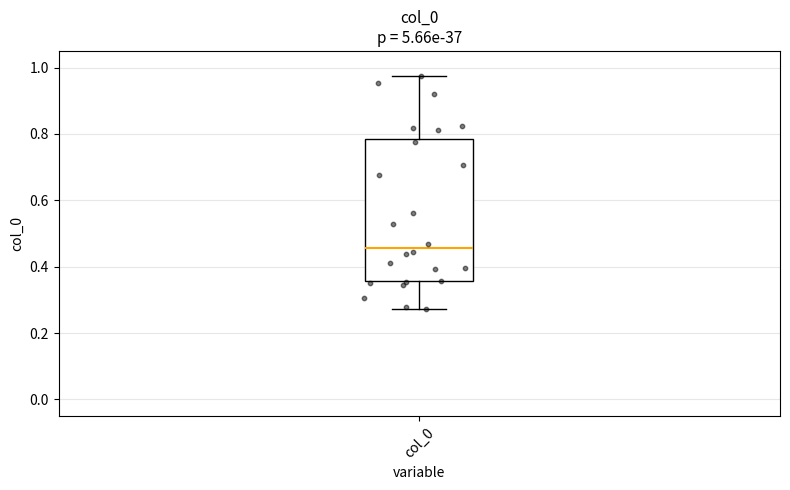

Where does the upper whisker of the box for col_0 end on the y-axis? The values are not printed on the chart, so give them approximately, as read against the axis.

0.98